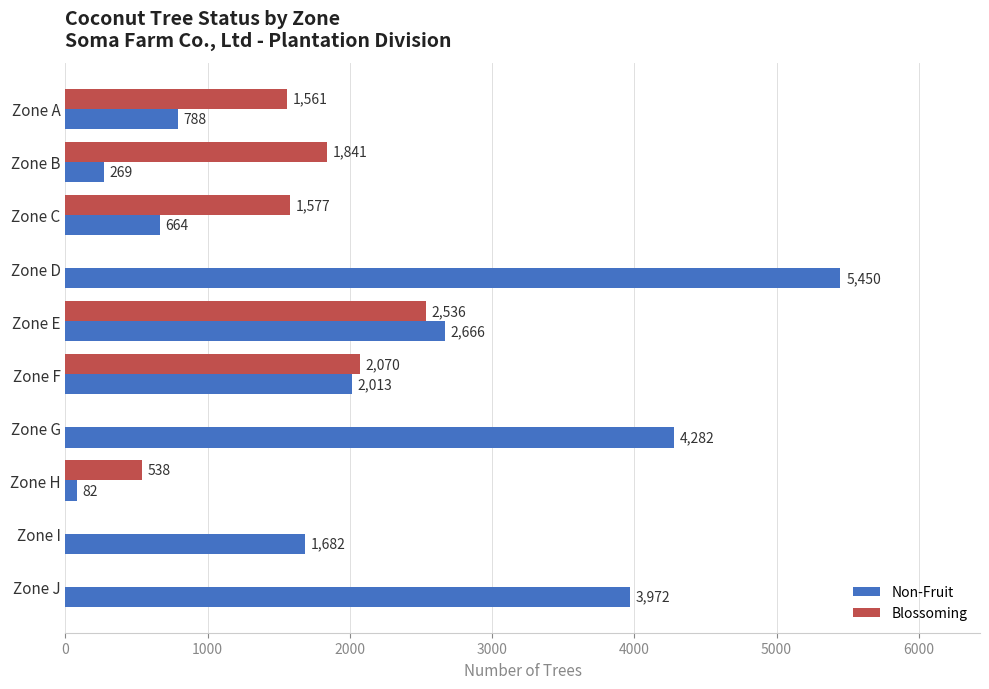

The value of Blossoming at Zone G is 0. True or false?

True